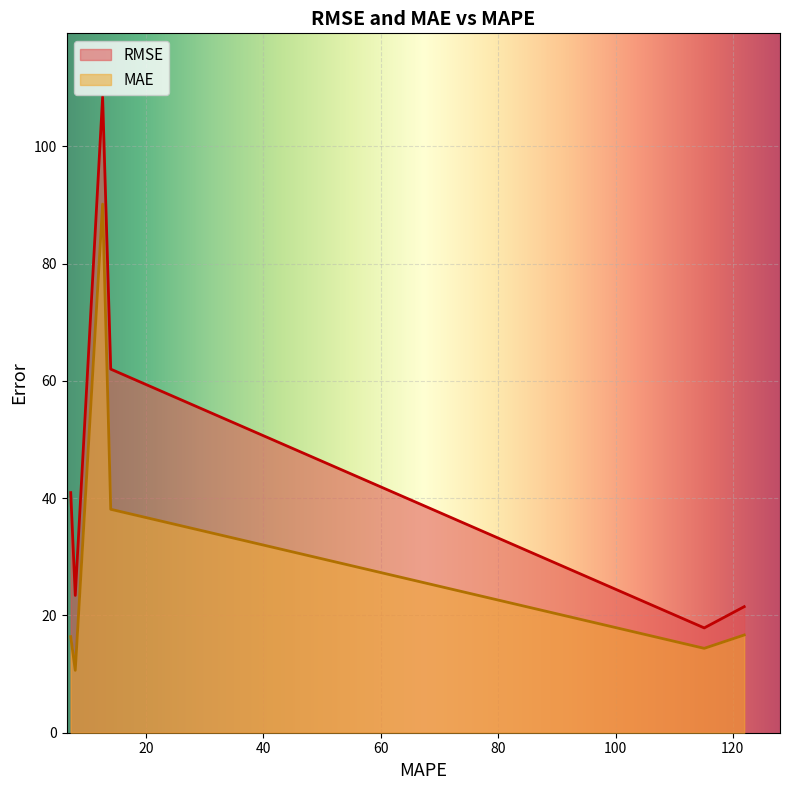

The value of RMSE at 7.925643570927056 is 23.4. True or false?

True